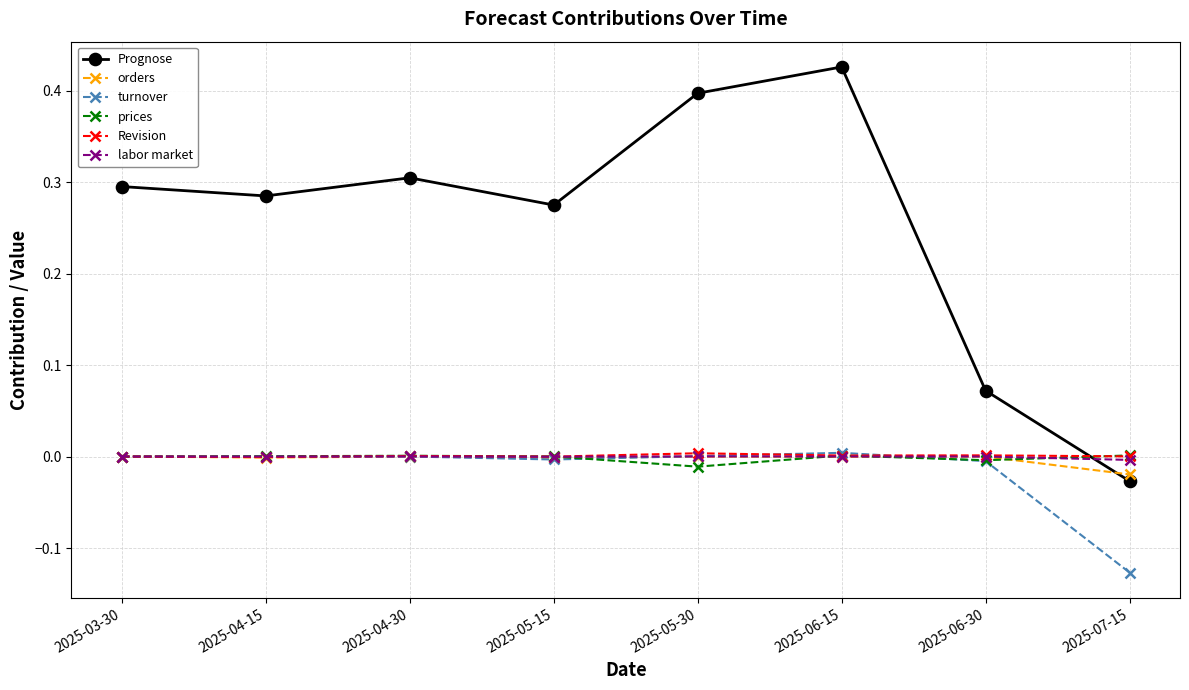

True or false: turnover and Prognose intersect in this chart.

False